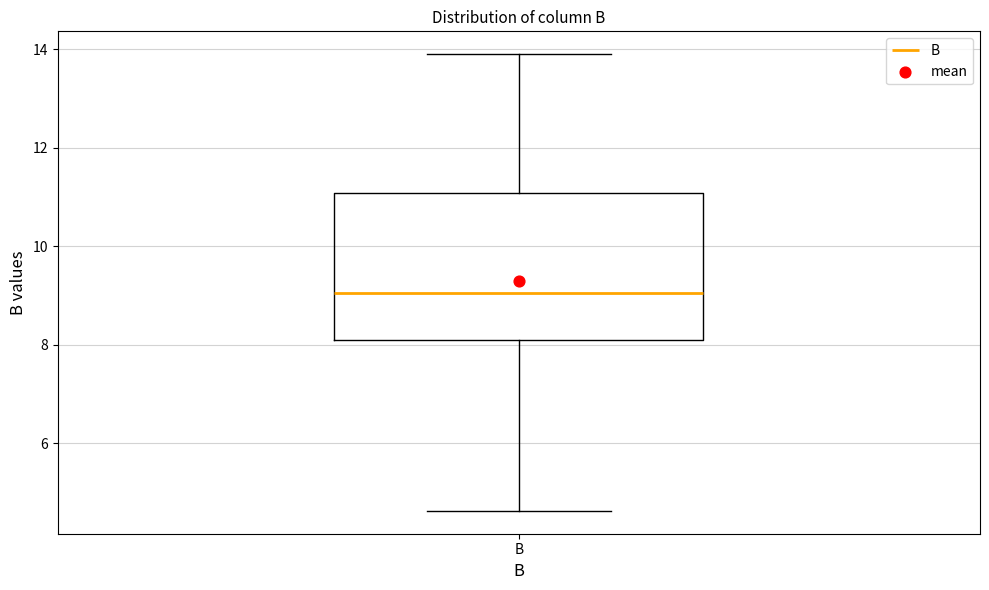

Transcribe this box plot: give where the median line is, the range the box spans, and where the two whiskers end, as read against the y-axis. The values are not printed on the chart, so give them approximately, as read against the axis.

median 9.0, box 8.0 to 11.0, whiskers 4.6 to 14.0